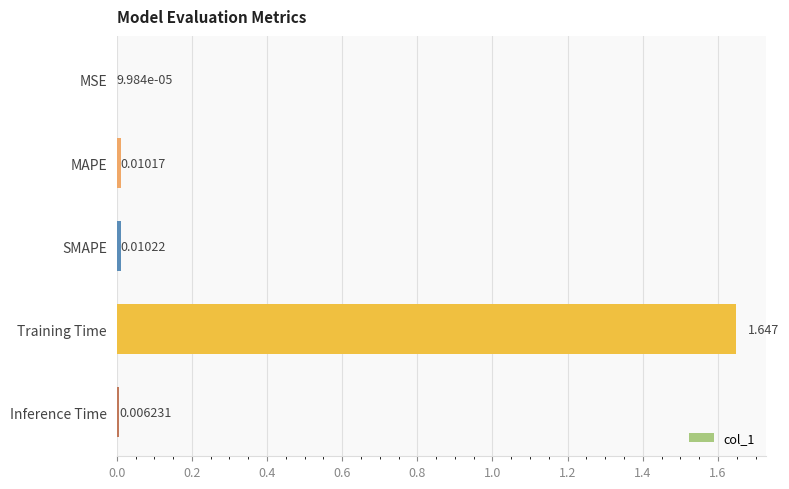

Where is the data nearest to the value 0?

MSE